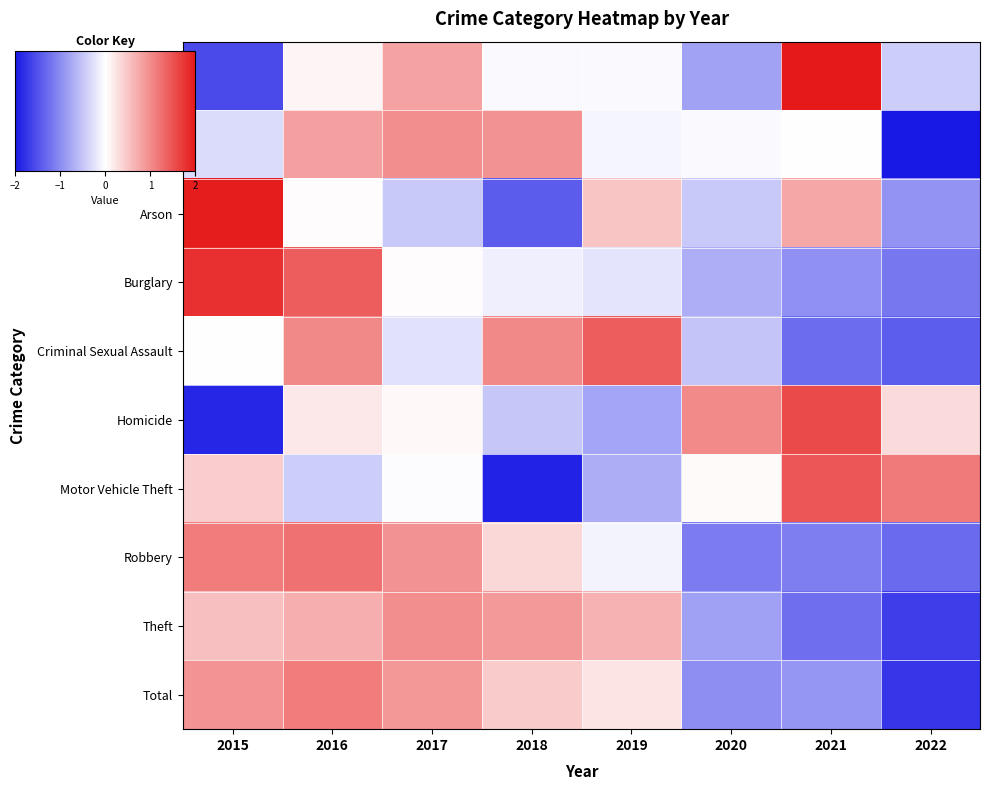

Rank the series by their maximum value, from lowest to highest.

Theft, Aggravated Battery, Total, Robbery, Criminal Sexual Assault, Motor Vehicle Theft, Homicide, Burglary, Arson, Aggravated Assault